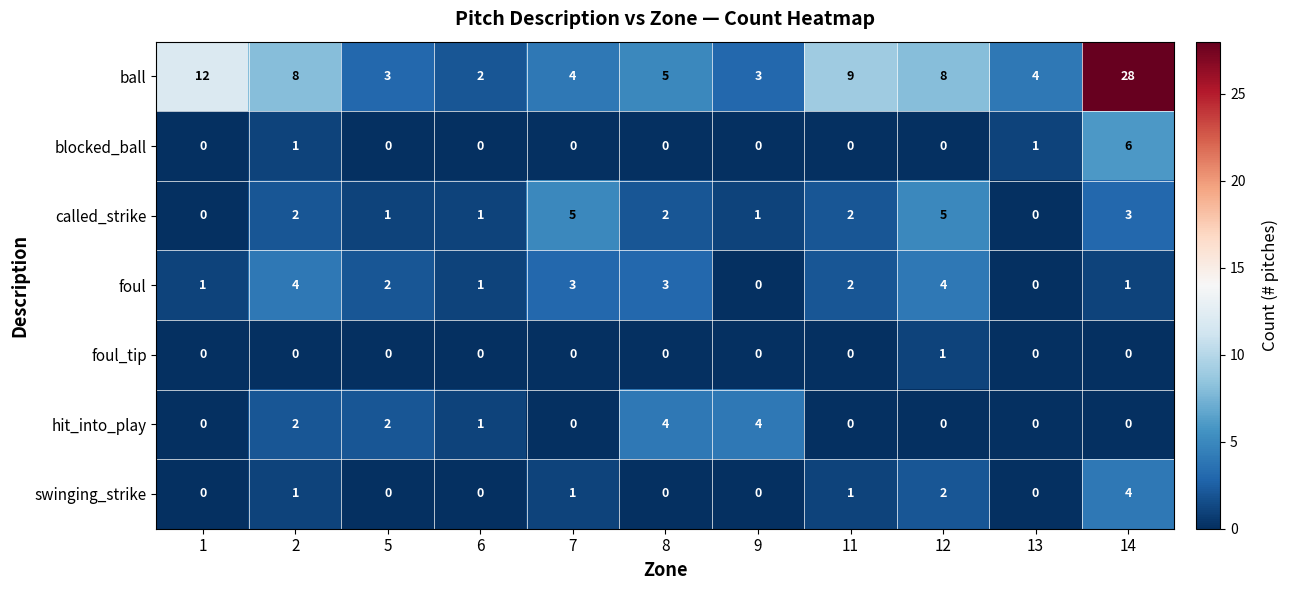

Which series changed the most between 7 and 8?

hit_into_play